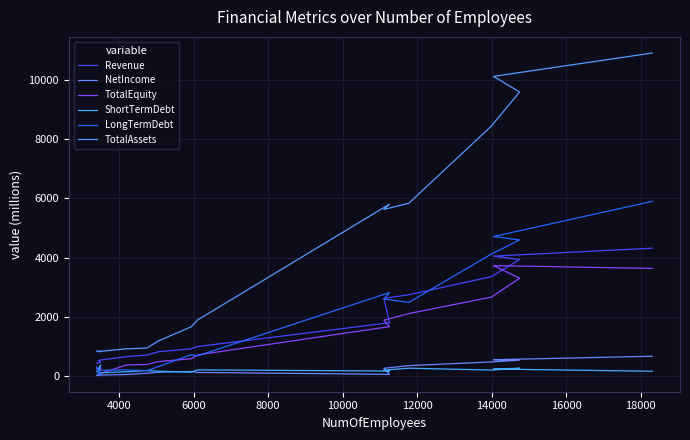

Reading right to left, extract all data points from this chart.

Revenue: 4318.1	4049.8	3934.6	3355.4	2741.7	2620.9	1795.6	990.7	913.2	814.3	703.3	648.4	523.7	455.4	425.8
NetIncome: 662.7	545.5	532.1	470.3	345.6	256.7	50.3	115.5	148.0	121.7	87.8	45.4	25.6	26.4	21.4
TotalEquity: 3634.0	3728.0	3301.4	2662.9	2107.2	1880.7	1665.0	707.4	578.5	481.3	384.2	368.4	55.9	251.9	242.0
ShortTermDebt: 155.1	230.1	255.1	194.7	258.1	195.6	162.3	201.3	122.9	157.2	177.5	138.1	99.6	370.5	137.5
LongTermDebt: 5901.8	4712.1	4597.7	4120.1	2485.2	2597.3	2817.9	675.9	715.7	311.5	178.4	198.3	190.0	8.0	303.2
TotalAssets: 10920.3	10129.8	9601.7	8449.7	5841.0	5627.5	5807.7	1889.0	1657.2	1180.2	939.6	913.7	821.7	822.7	838.4